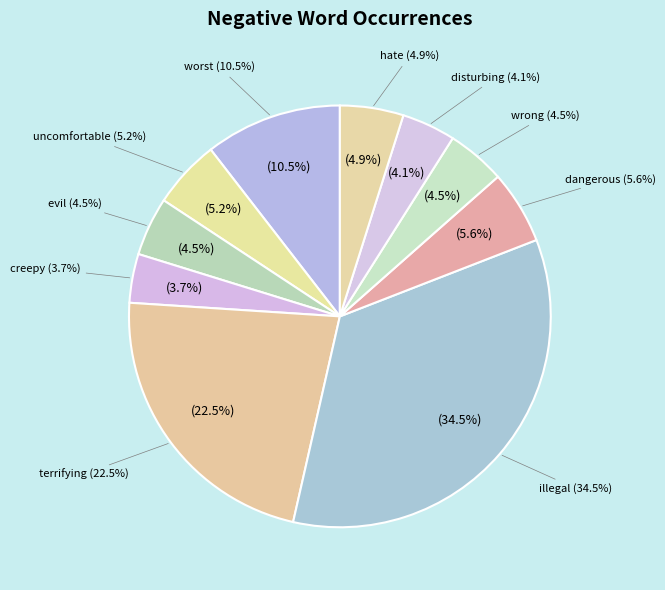

Which category has the smallest portion of the pie?

creepy